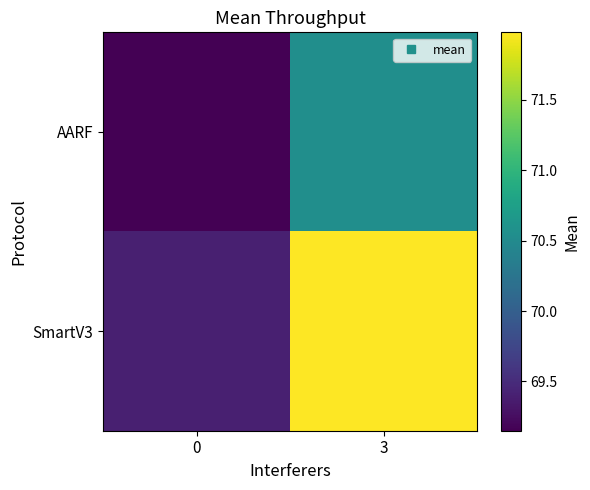

Reading left to right, list all the values displayed in this chart.

AARF: 0=69.2	3=70.5
SmartV3: 0=69.4	3=72.0